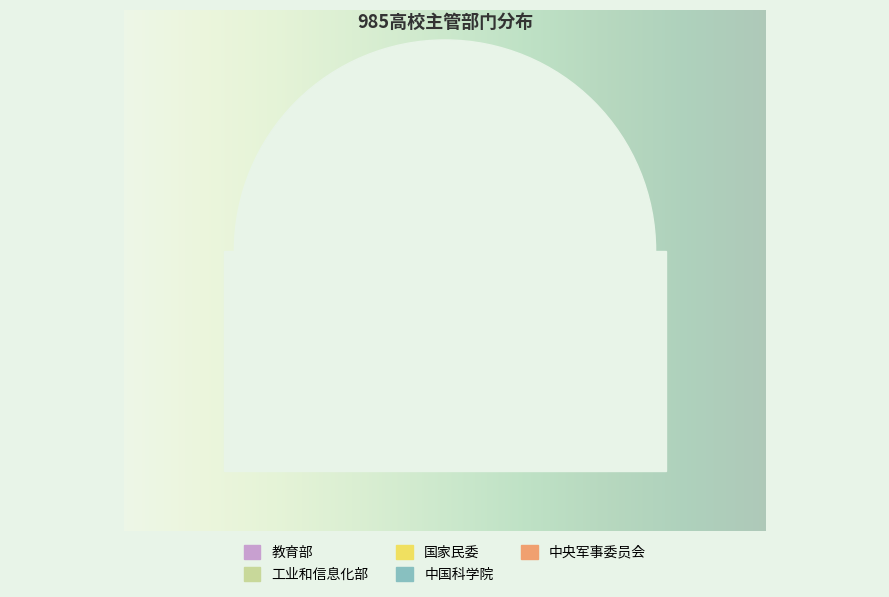

True or false: 工业和信息化部 accounts for 39% of the total.

False